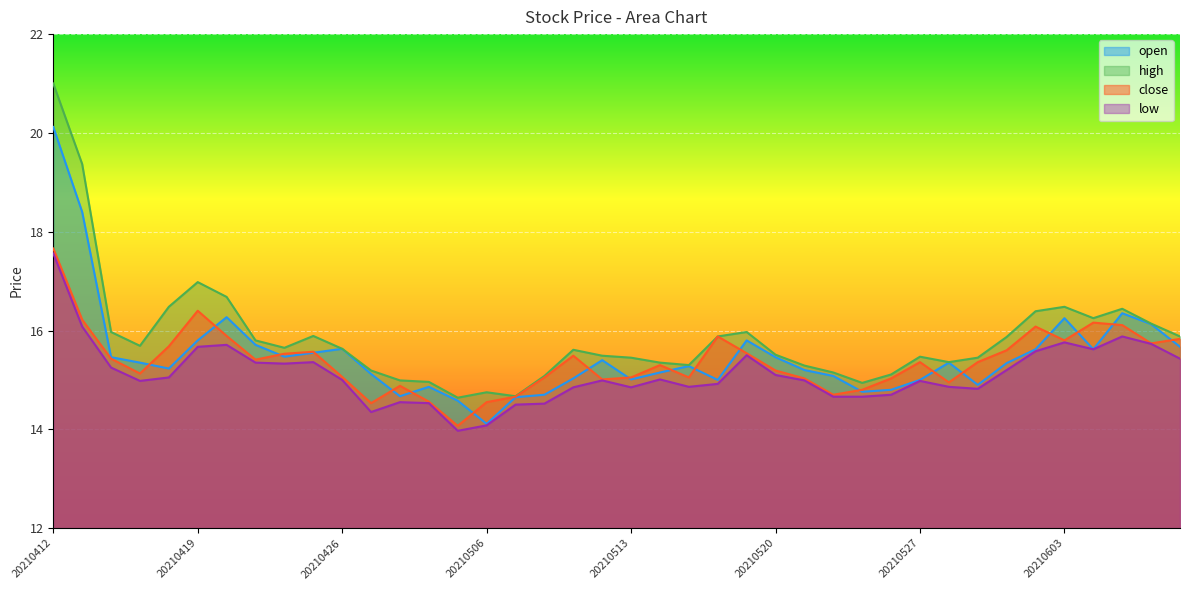

Where is the first local maximum for close?

20210419